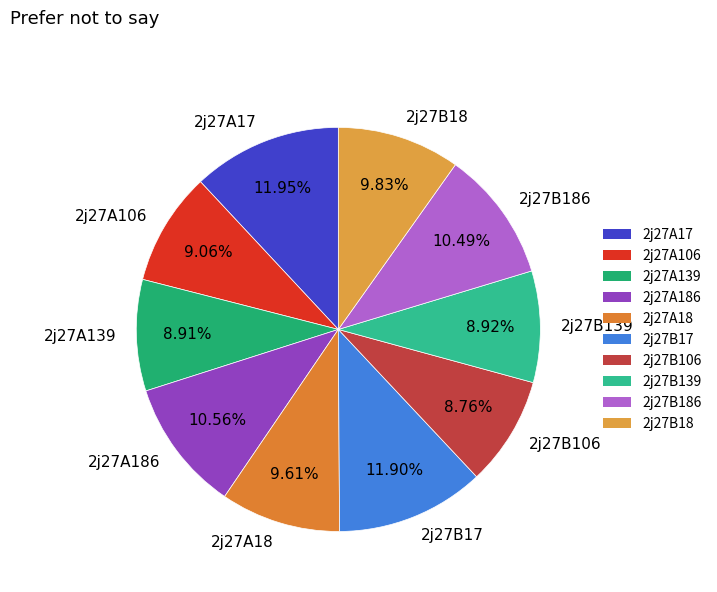

To the nearest percent, what is the average slice percentage?

10%